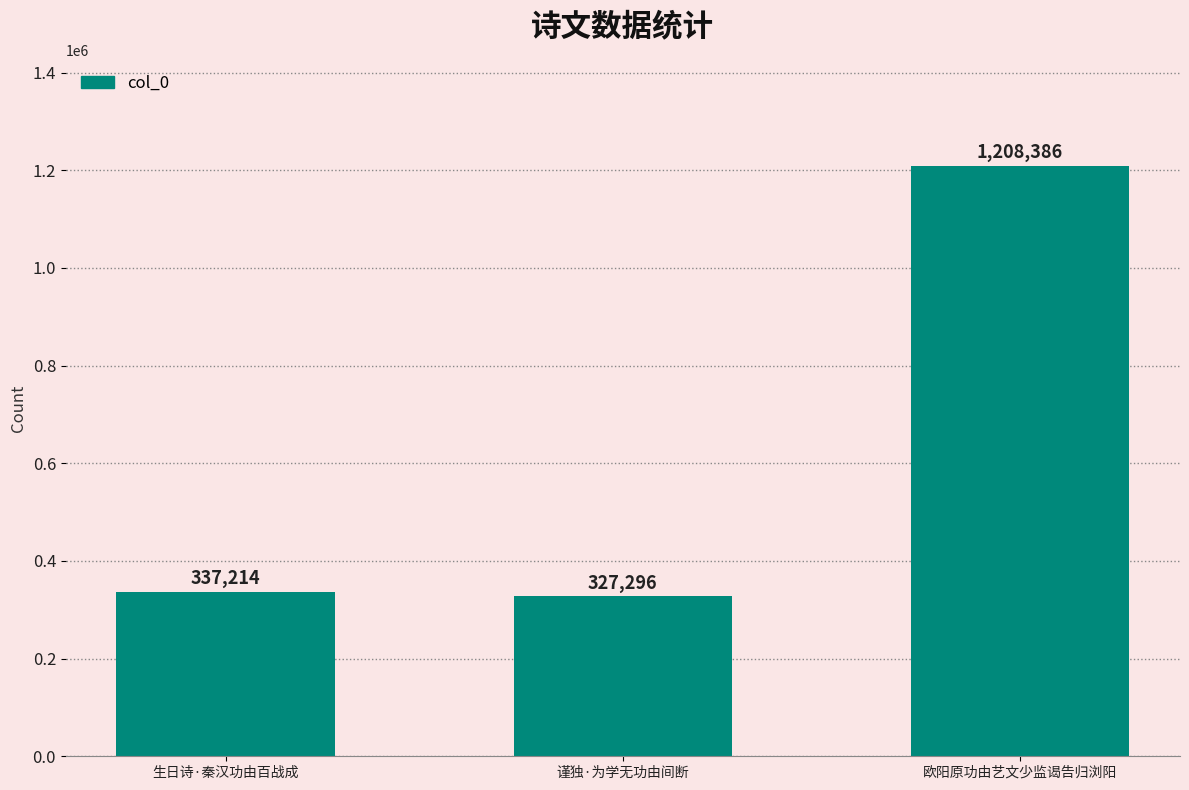

Reading right to left, what are all the values shown in this chart?

1208386	327296	337214